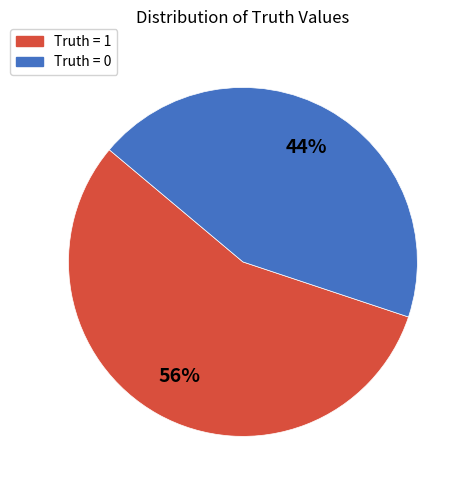

Which has a higher value, Truth = 1 or Truth = 0?

Truth = 1